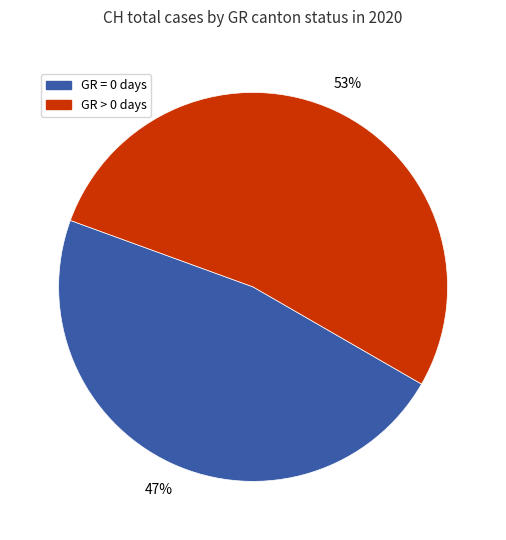

Does any single category account for the majority?

Yes